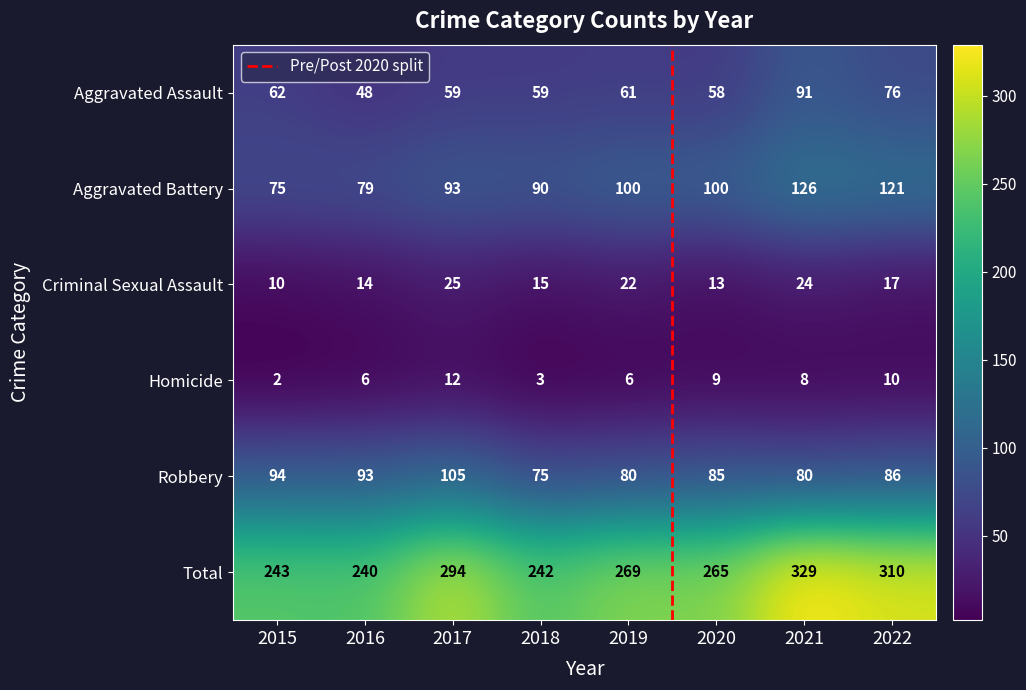

At which category is the sum across all series the highest?

2021